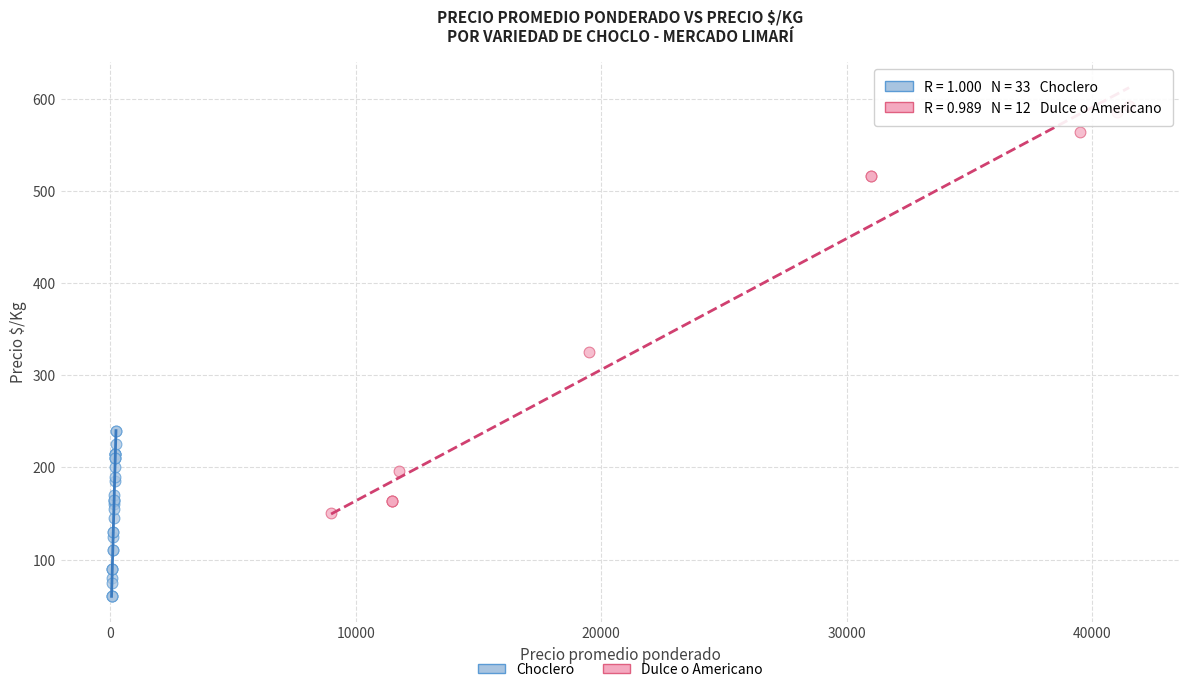

Which series has the largest Y range (max minus min)?

Dulce o Americano